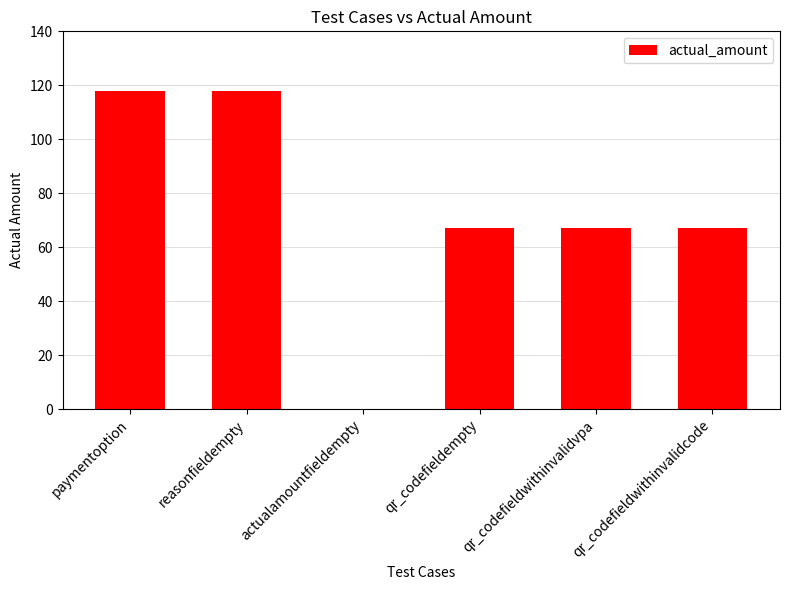

How many values are above zero?

5